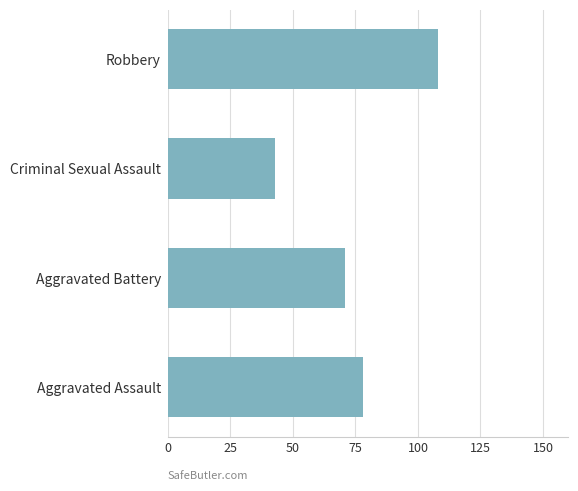

Rank the categories by value from lowest to highest.

Criminal Sexual Assault, Aggravated Battery, Aggravated Assault, Robbery